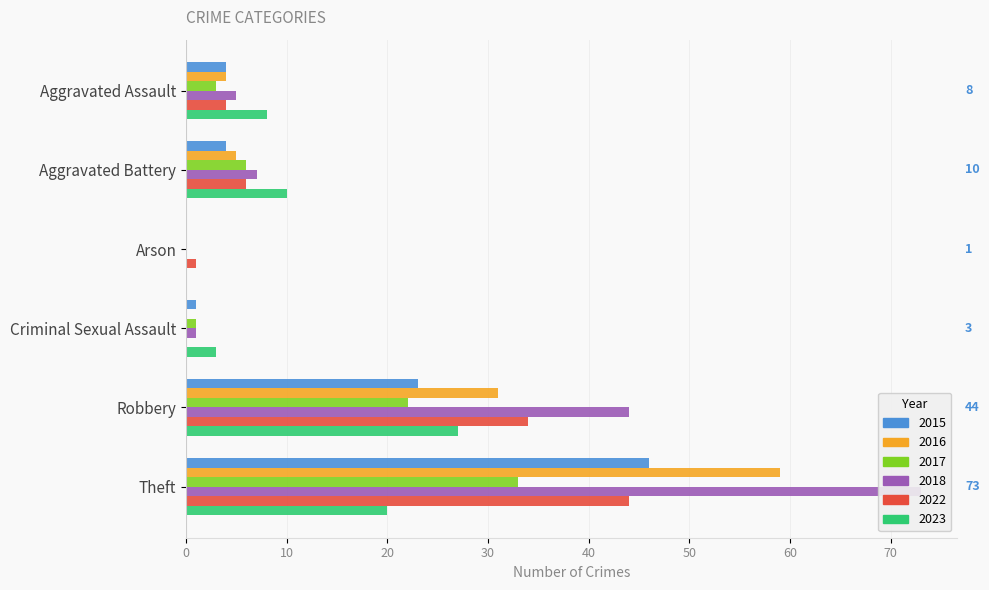

Reading right to left, list all the values displayed in this chart.

2017: Total=65	Theft=33	Robbery=22	Criminal Sexual Assault=1	Arson=0	Aggravated Battery=6	Aggravated Assault=3
2018: Total=130	Theft=73	Robbery=44	Criminal Sexual Assault=1	Arson=0	Aggravated Battery=7	Aggravated Assault=5
2022: Total=89	Theft=44	Robbery=34	Criminal Sexual Assault=0	Arson=1	Aggravated Battery=6	Aggravated Assault=4
2023: Total=68	Theft=20	Robbery=27	Criminal Sexual Assault=3	Arson=0	Aggravated Battery=10	Aggravated Assault=8
2015: Total=78	Theft=46	Robbery=23	Criminal Sexual Assault=1	Arson=0	Aggravated Battery=4	Aggravated Assault=4
2016: Total=99	Theft=59	Robbery=31	Criminal Sexual Assault=0	Arson=0	Aggravated Battery=5	Aggravated Assault=4